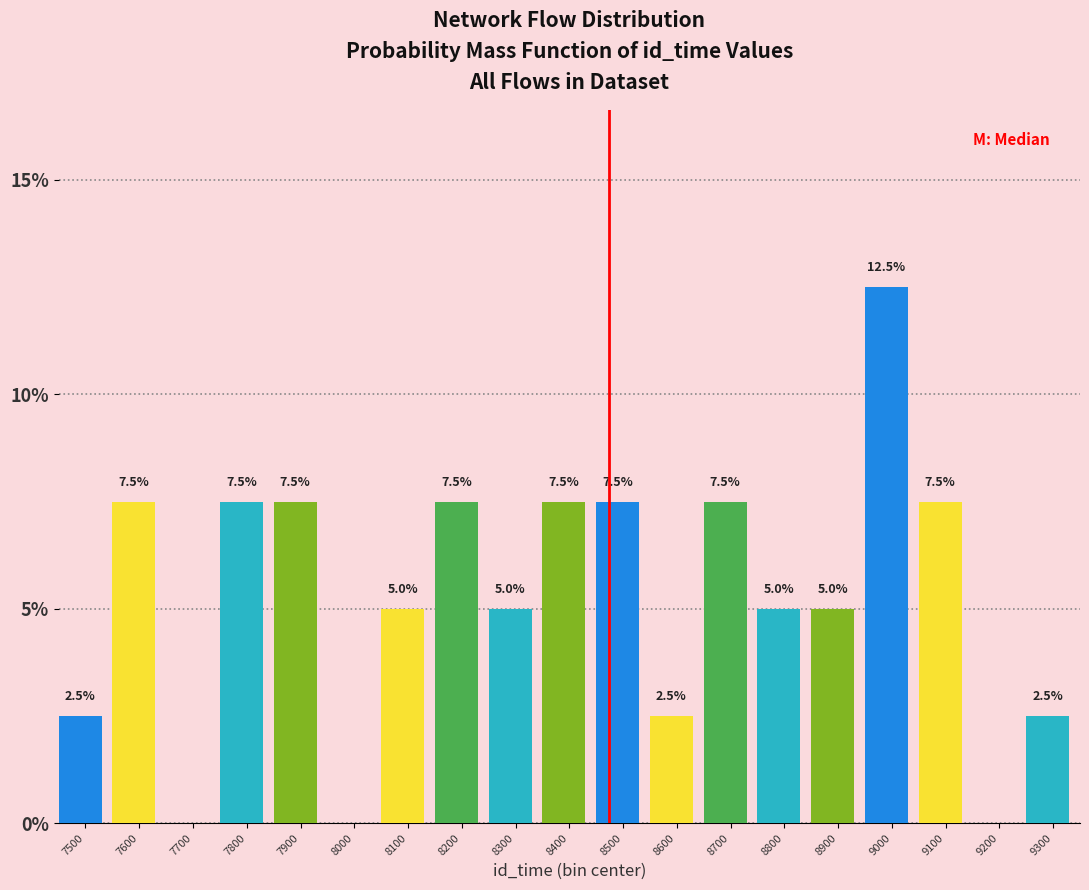

Reading left to right, extract all data points from this chart.

7500=2.5	7600=7.5	7700=0.0	7800=7.5	7900=7.5	8000=0.0	8100=5.0	8200=7.5	8300=5.0	8400=7.5	8500=7.5	8600=2.5	8700=7.5	8800=5.0	8900=5.0	9000=12.5	9100=7.5	9200=0.0	9300=2.5